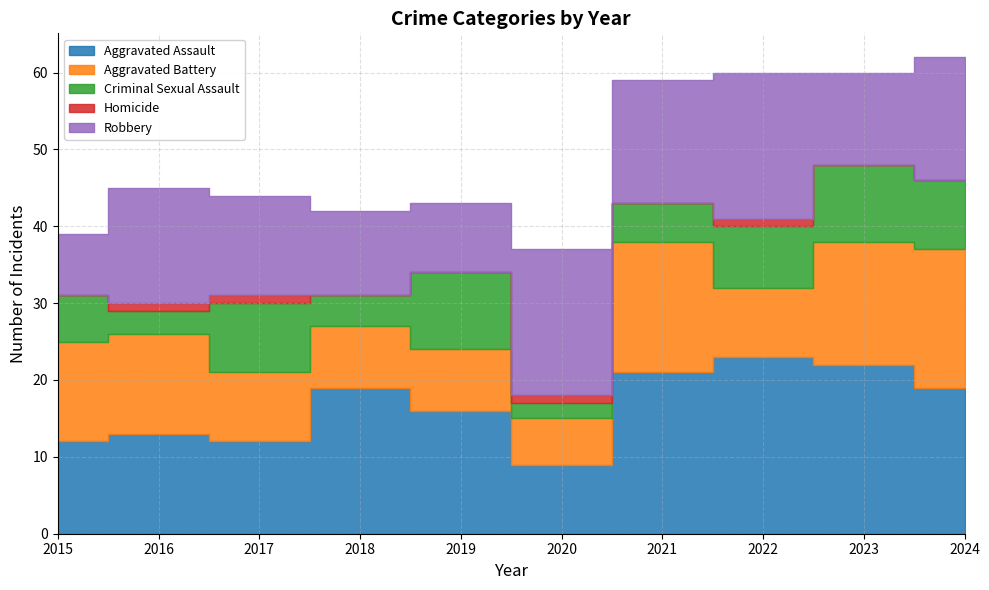

At how many categories does at least one series exceed 3?

10